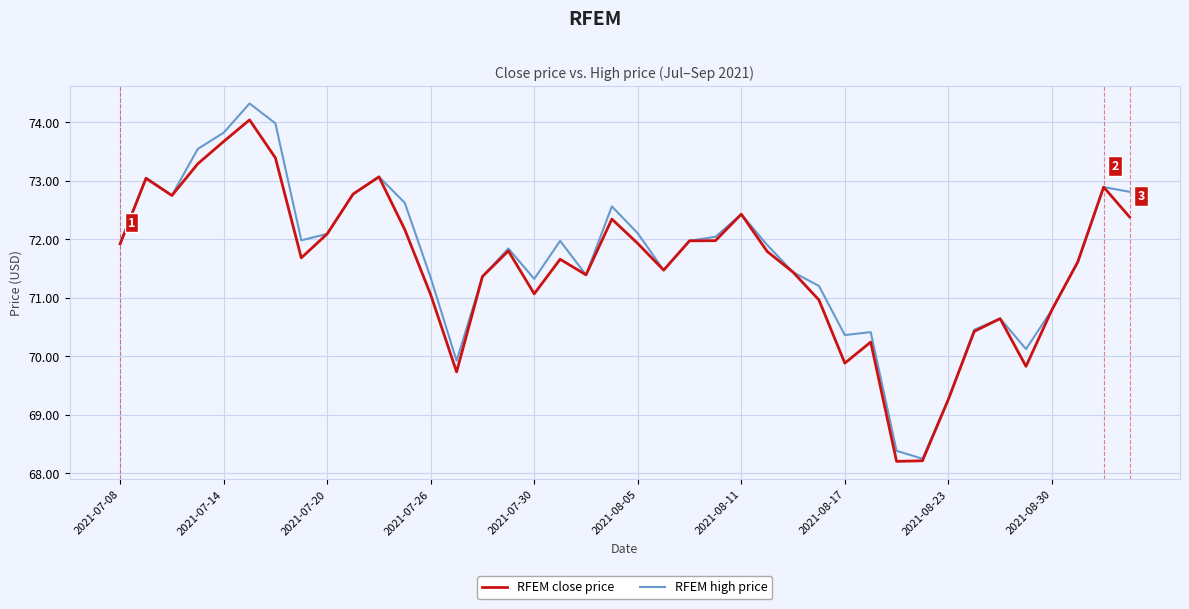

What is the difference between the maximum and second lowest values in the RFEM close price series?

5.8